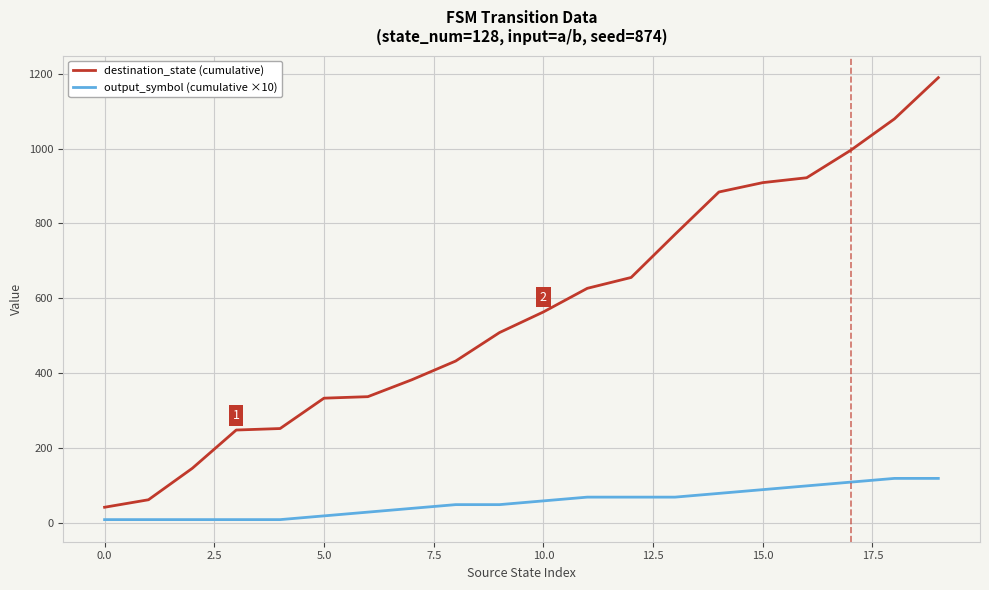

True or false: destination_state (cumulative) and output_symbol (cumulative ×10) cross at least once.

False